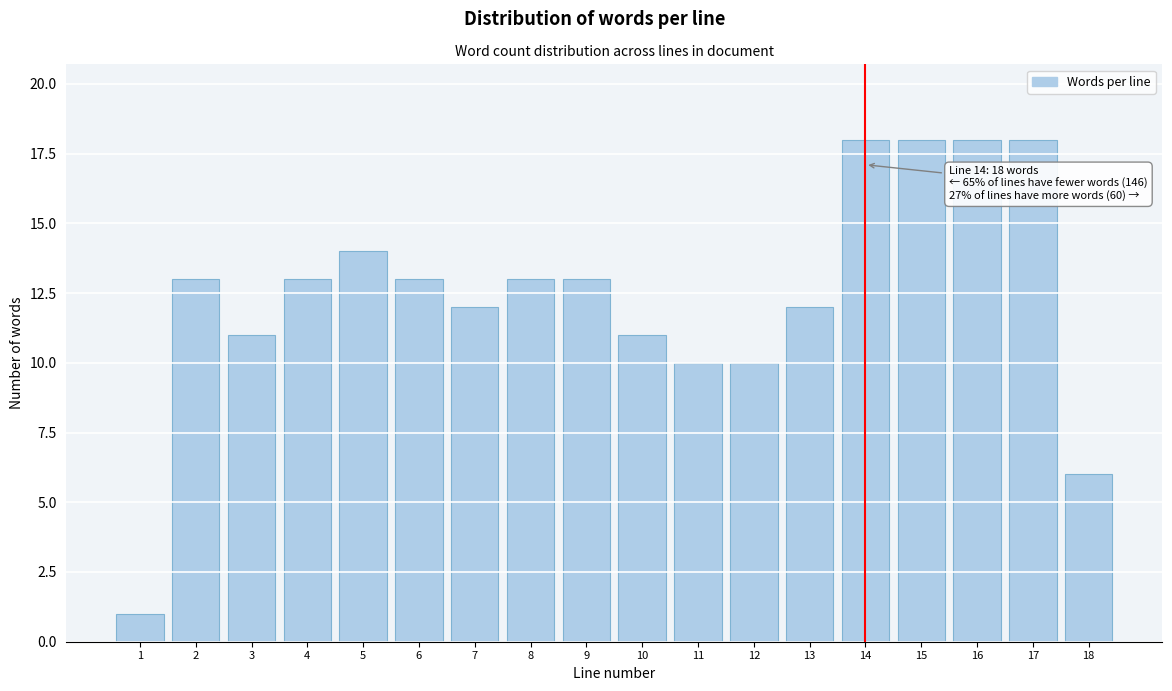

Reading left to right, extract all data points from this chart.

1	13	11	13	14	13	12	13	13	11	10	10	12	18	18	18	18	6